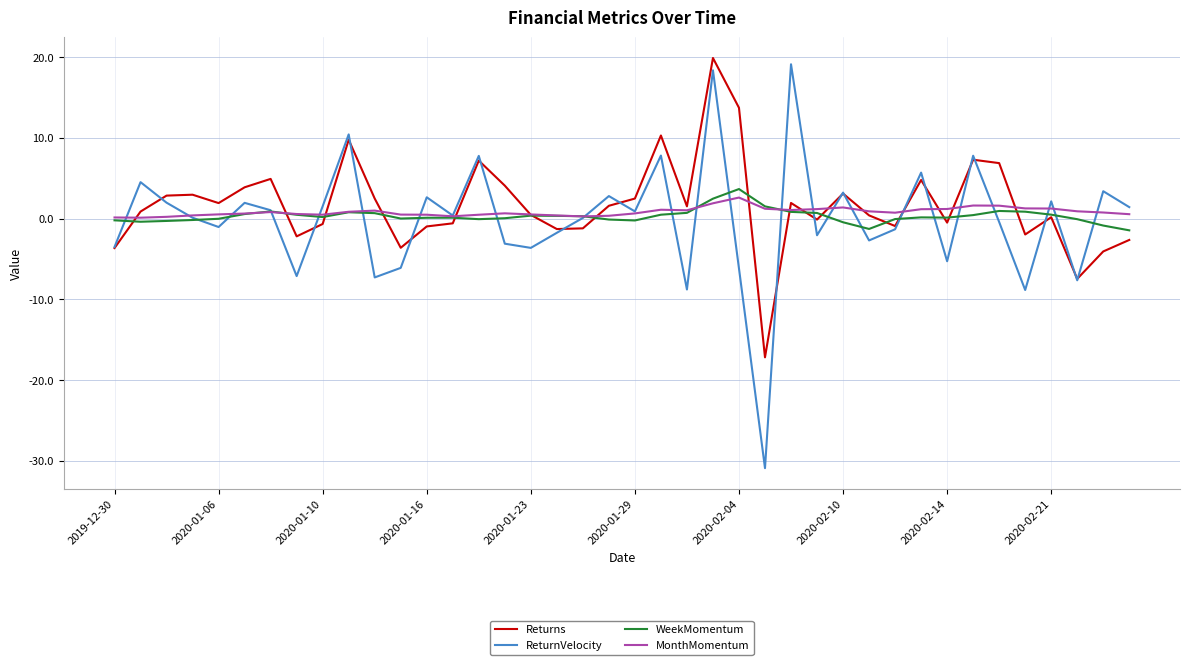

What is the minimum value for ReturnVelocity?

-30.9